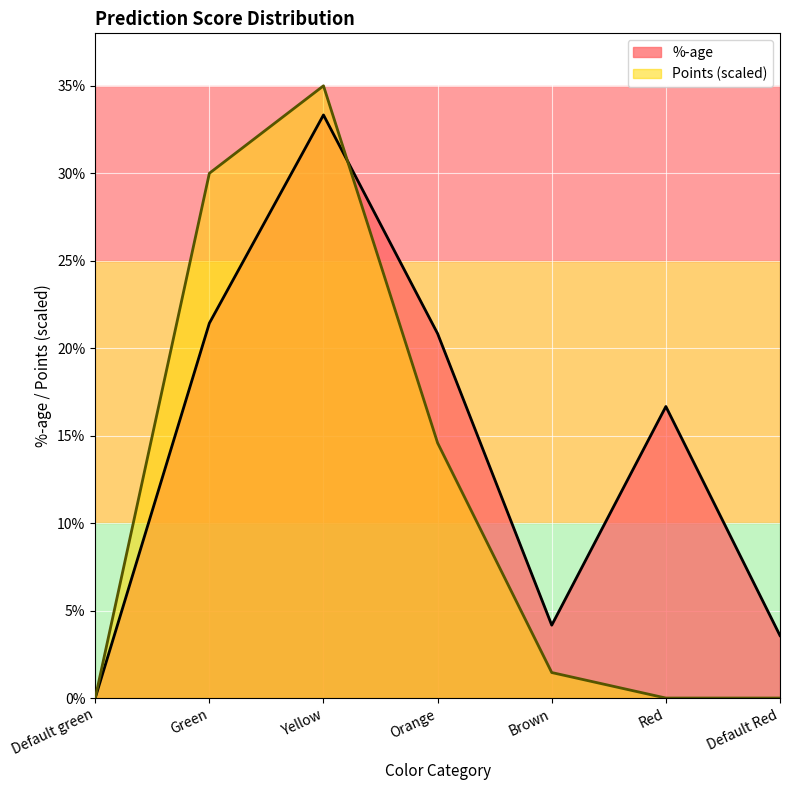

Reading left to right, list all the values displayed in this chart.

%-age: Default green=0.0	Green=0.2	Yellow=0.3	Orange=0.2	Brown=0.0	Red=0.2	Default Red=0.0
Points: Default green=0.0	Green=0.3	Yellow=0.3	Orange=0.1	Brown=0.0	Red=0.0	Default Red=0.0